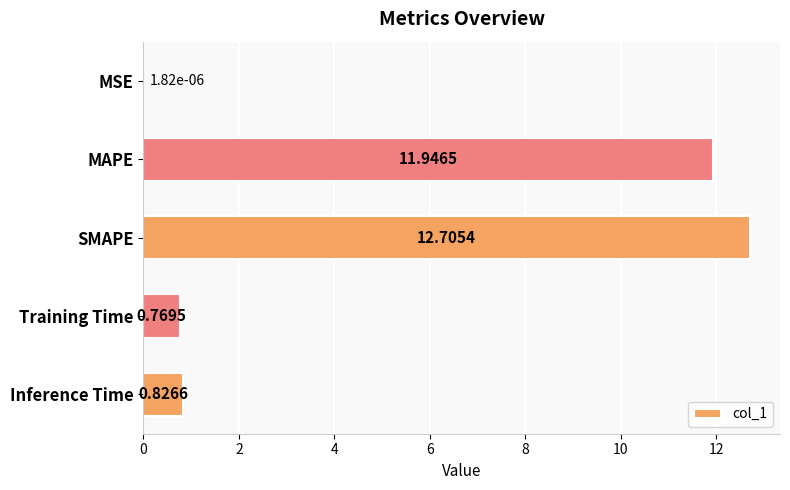

What is the sum of the values at Inference Time and SMAPE?

13.5